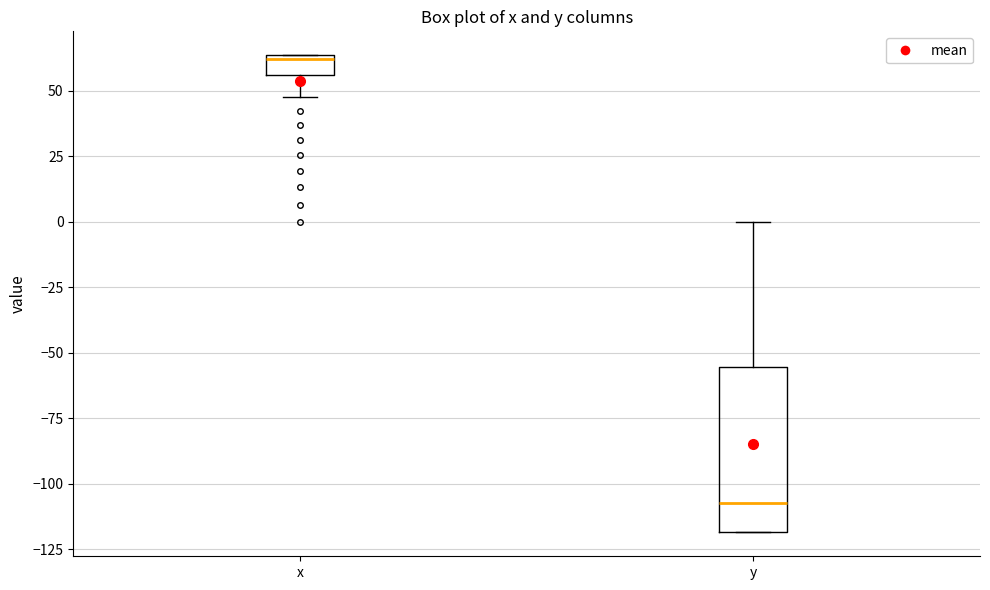

Which box is the tallest, from its lower edge to its upper edge?

y